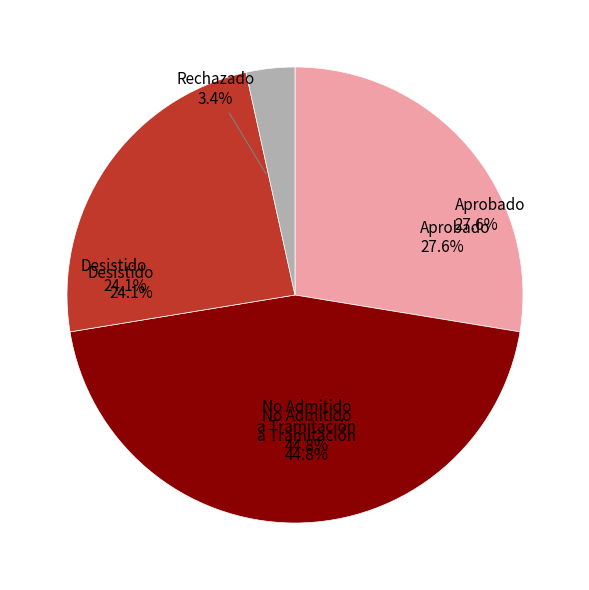

What is the largest slice in the pie chart?

No Admitido a Tramitación